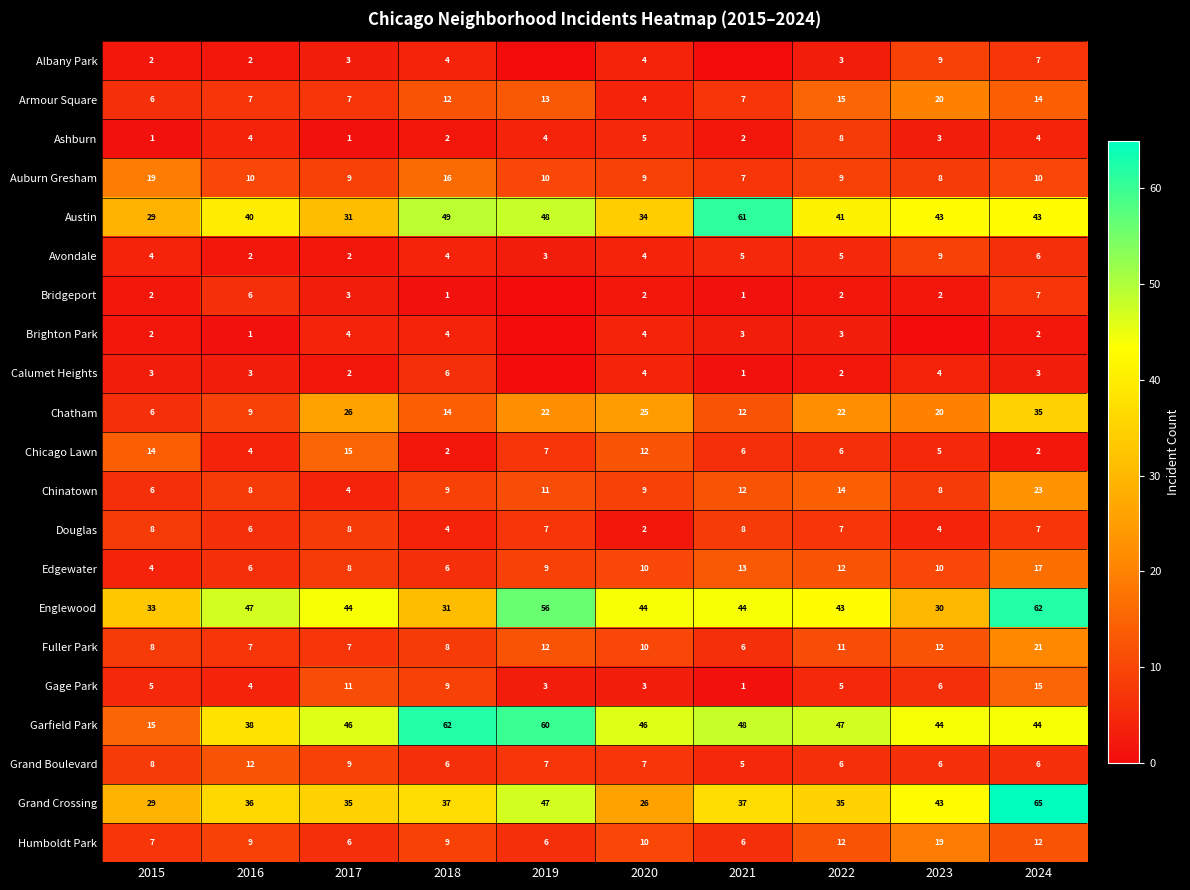

What is the spread (max minus min) of values at 2015?

32